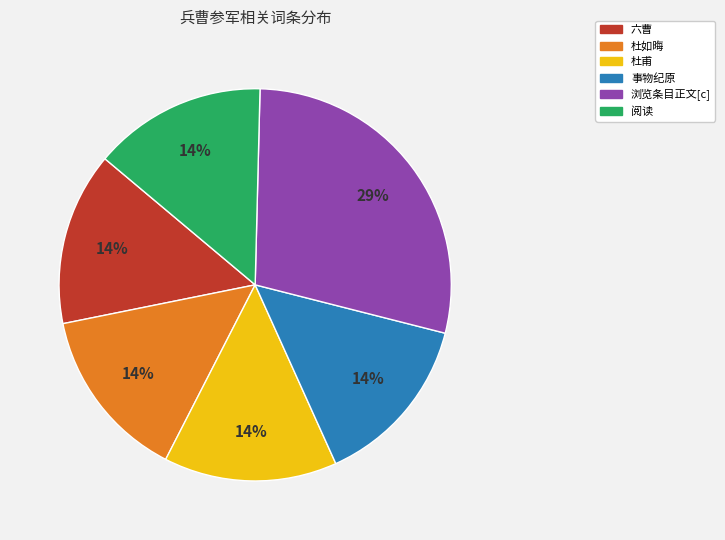

To the nearest percent, what is the average slice percentage?

17%